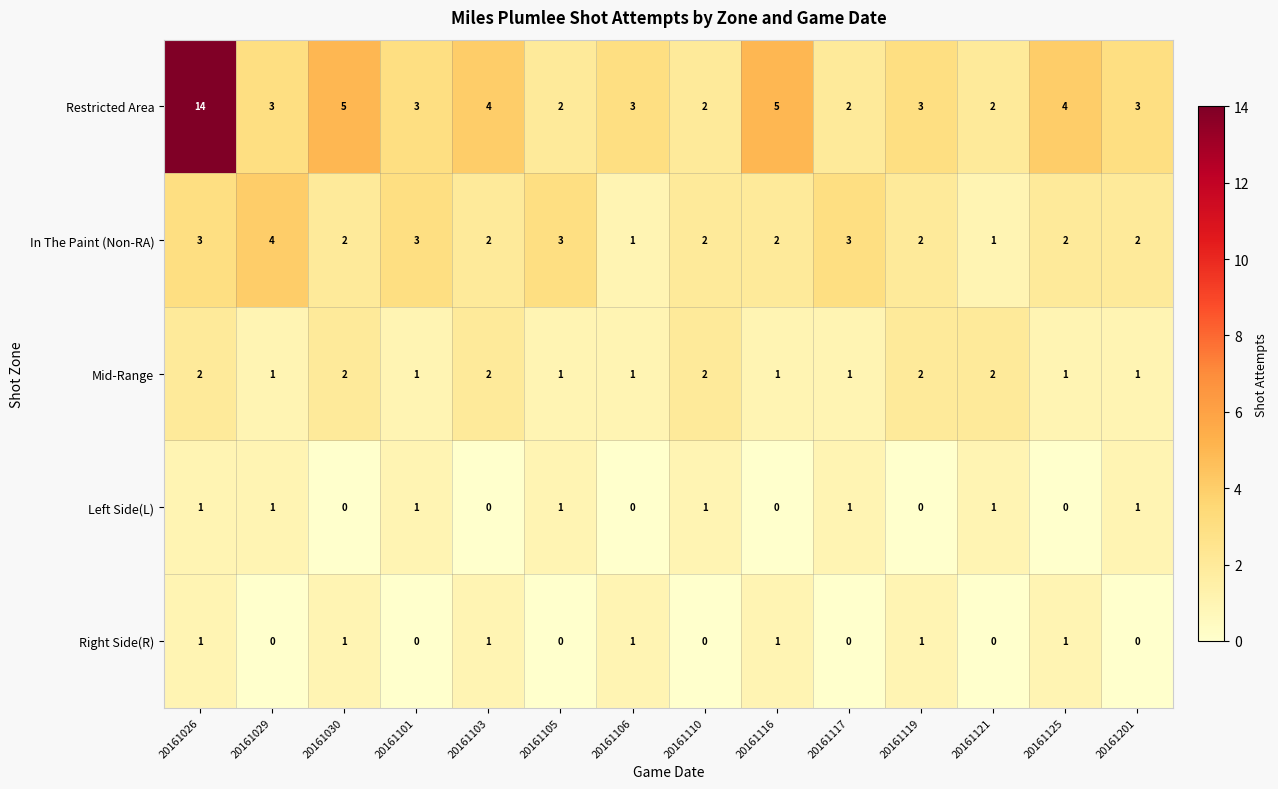

What is the difference between the maximum and minimum values in the Restricted Area series?

12